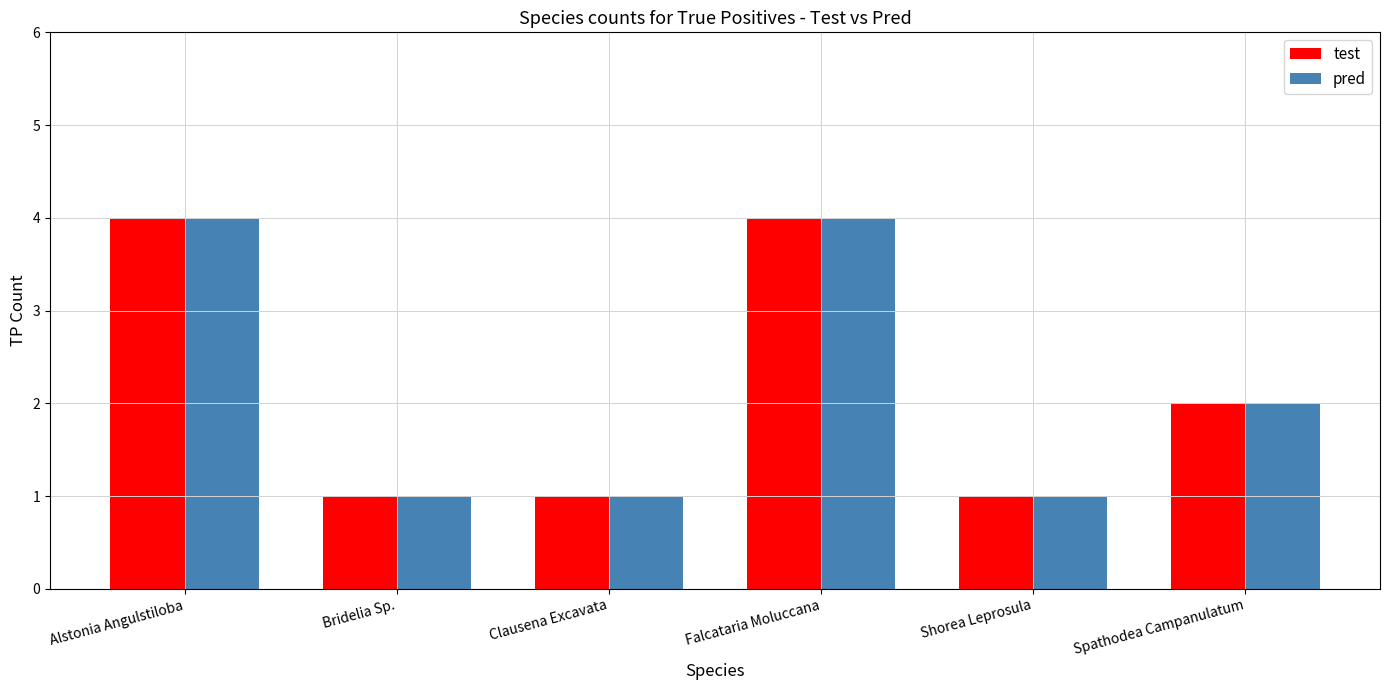

What is the sum of all pred values?

13